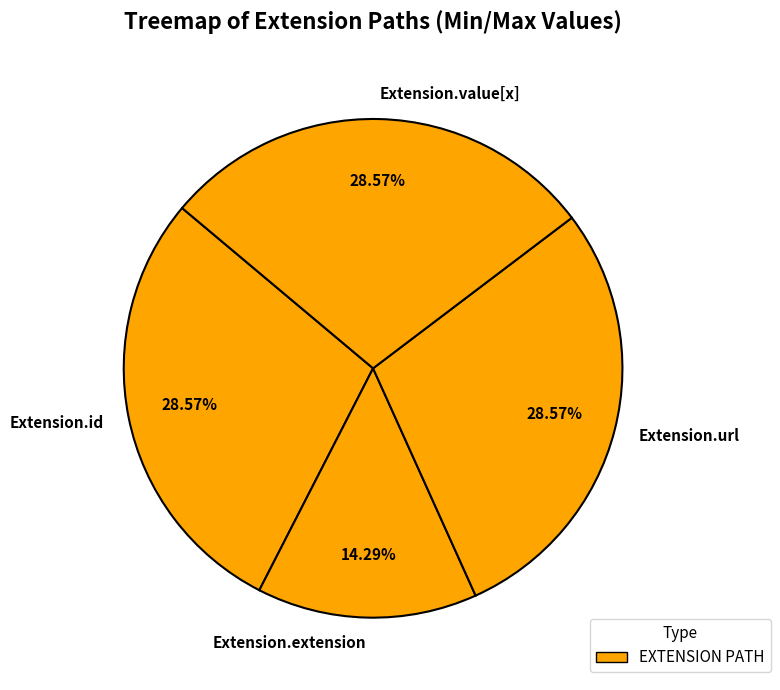

Do Extension.extension and Extension.id together represent more than half of the pie?

No